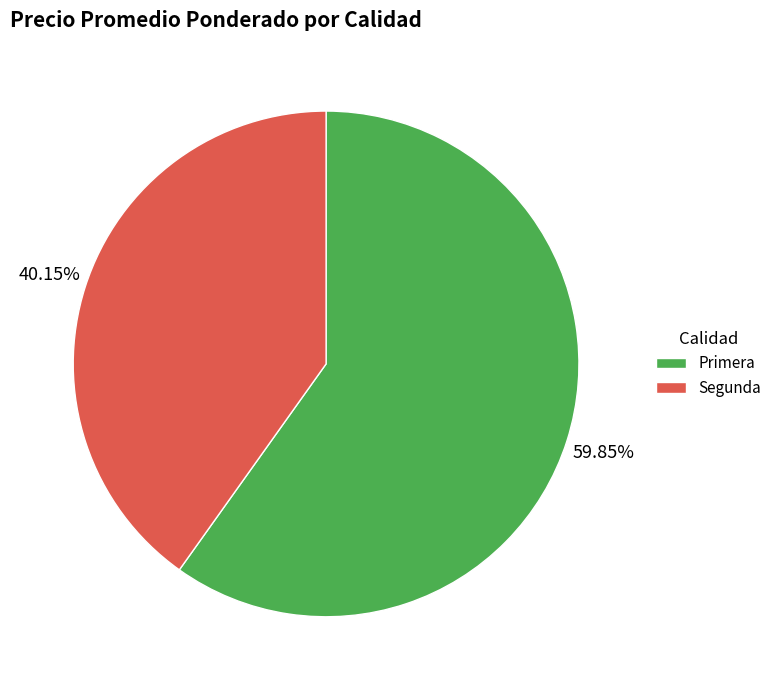

Approximately how many times larger is the value at Segunda compared to Primera?

0.7